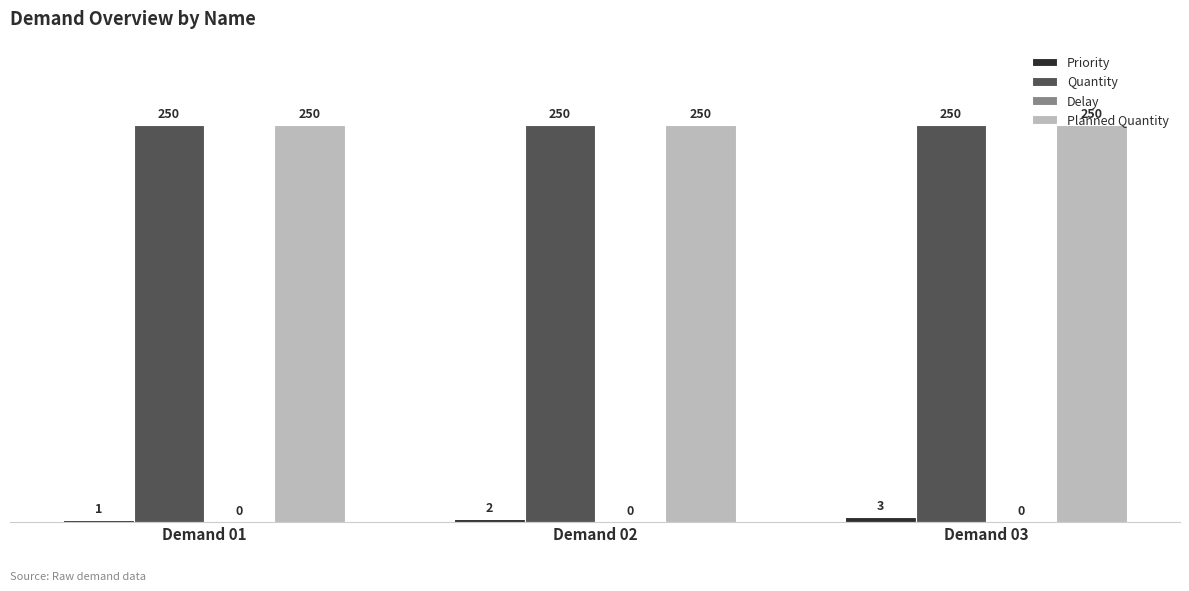

How many groups of bars are there?

3